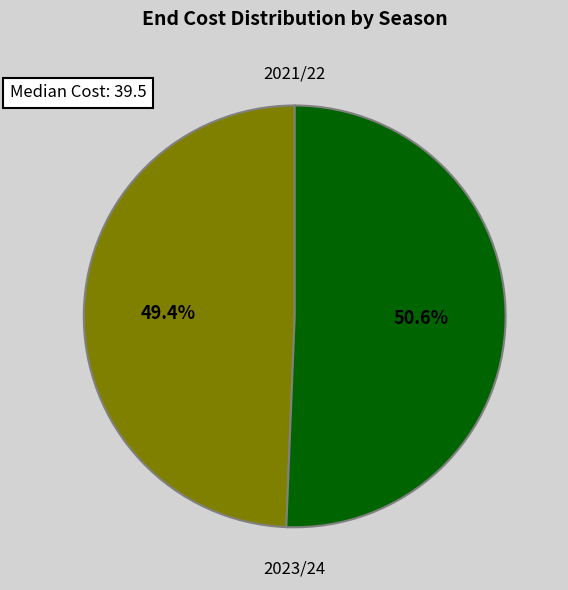

Is there a majority slice in this chart?

Yes